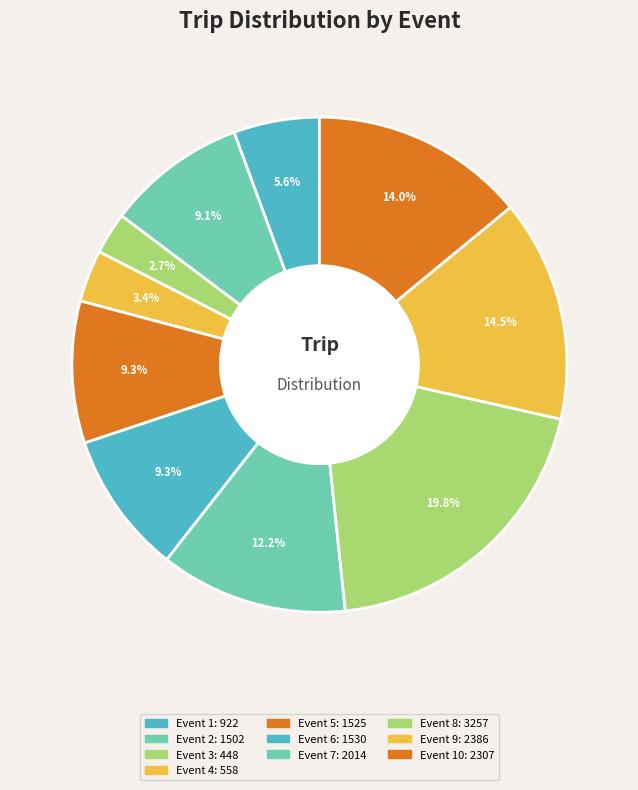

Rank the categories by value from highest to lowest.

Event 8, Event 9, Event 10, Event 7, Event 6, Event 5, Event 2, Event 1, Event 4, Event 3